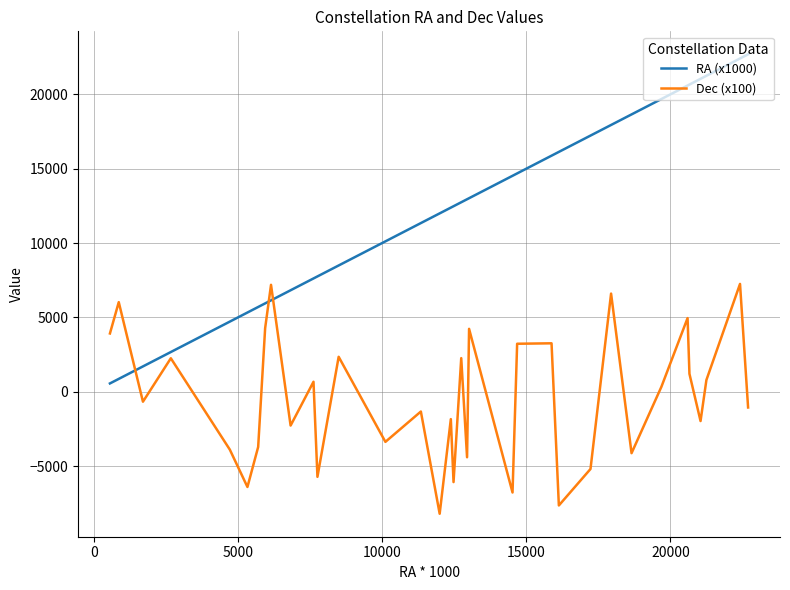

True or false: Dec (x100) and RA (x1000) cross at least once.

True